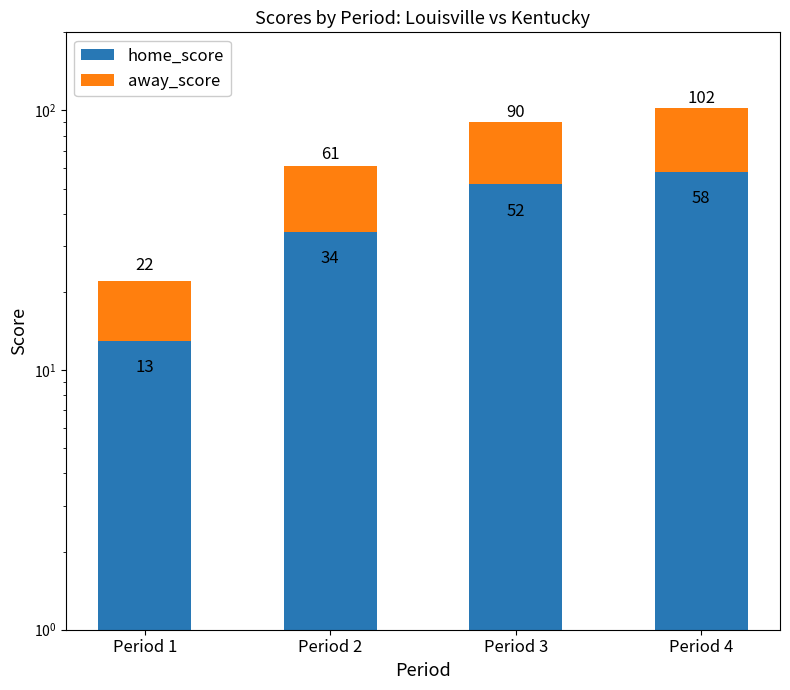

What is the smallest value displayed?

9